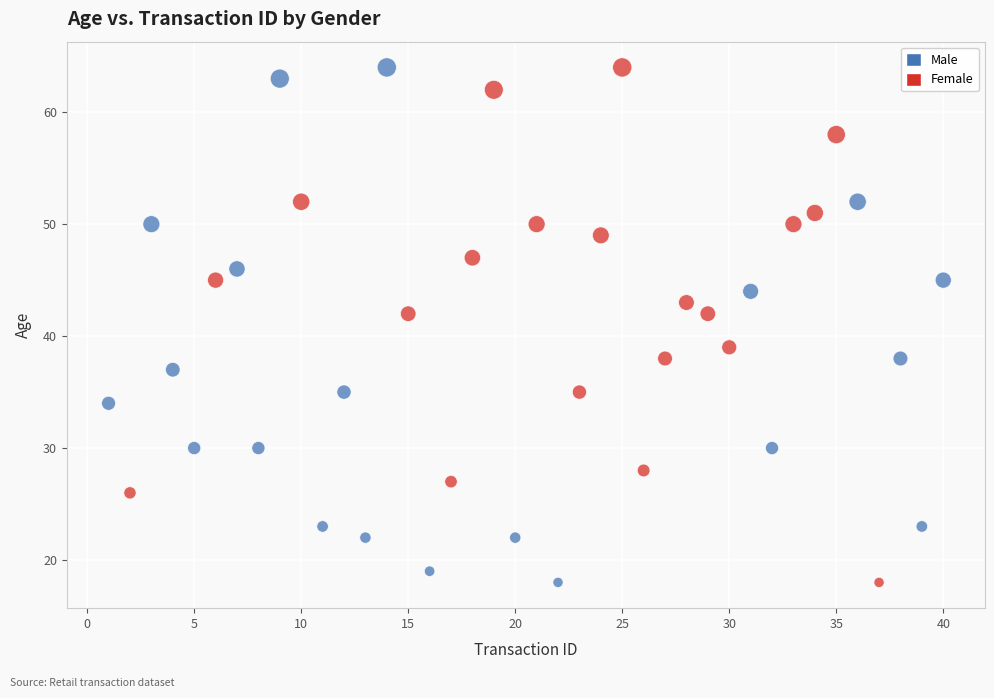

What are all the series names shown in the legend?

Male, Female